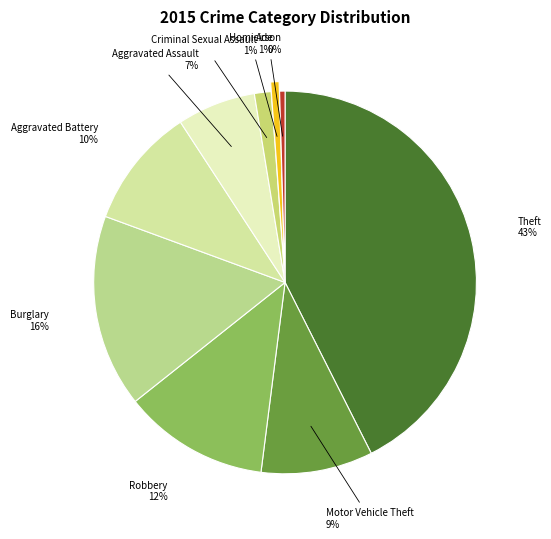

Is the sum of Homicide and Aggravated Battery greater than half?

No